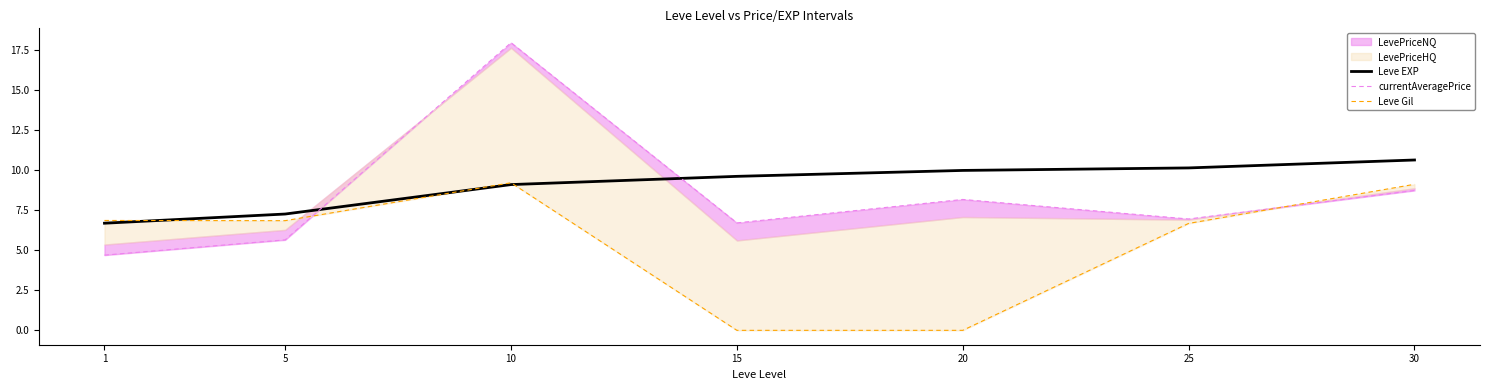

What is the difference between the maximum and minimum values in the currentAveragePrice series?

13.3